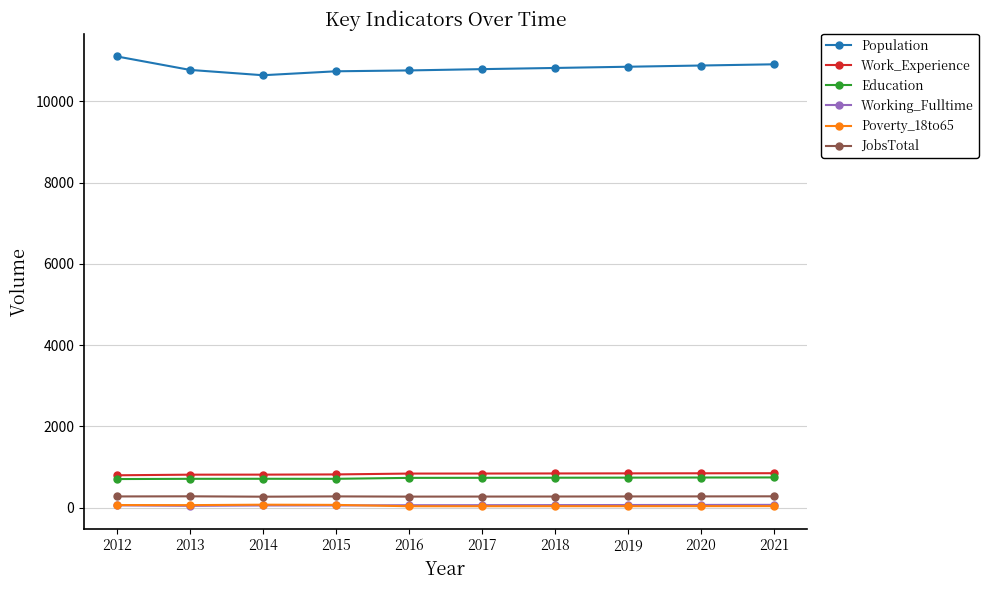

What is the highest value of the Education series?

744